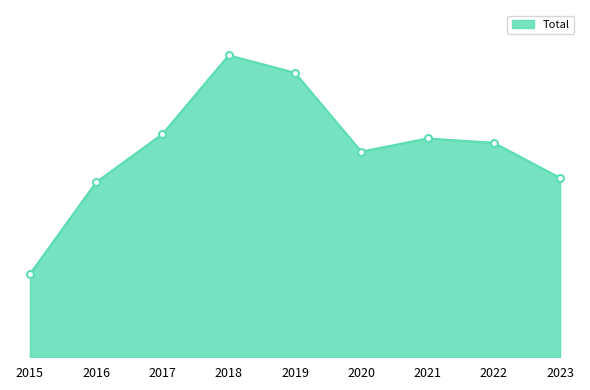

Does the chart have visible grid lines?

No